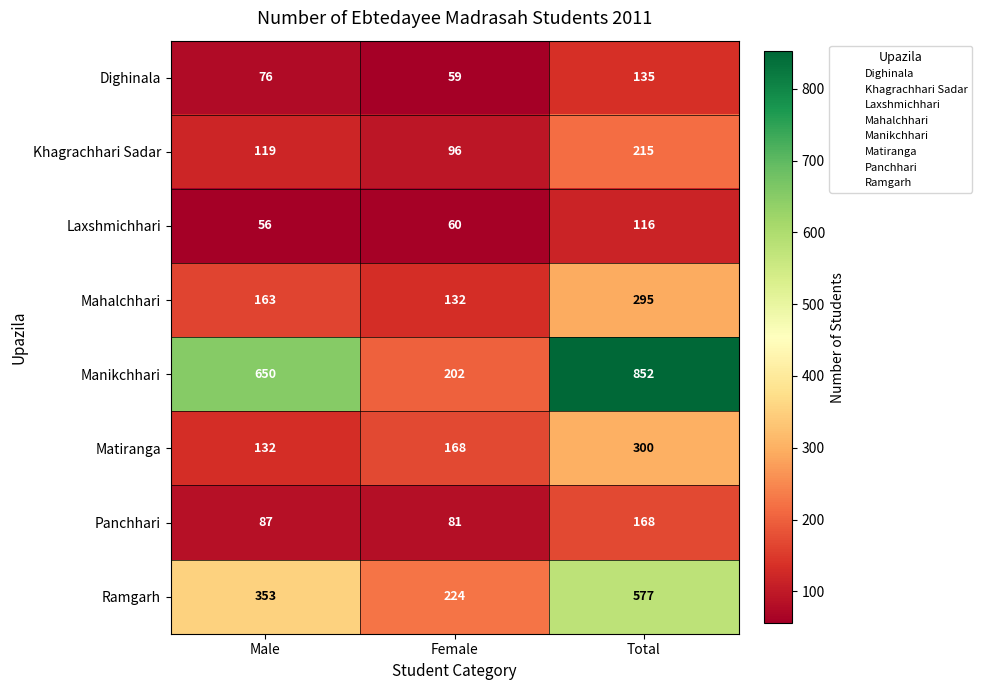

What is the difference between the maximum and minimum values in the Matiranga series?

168